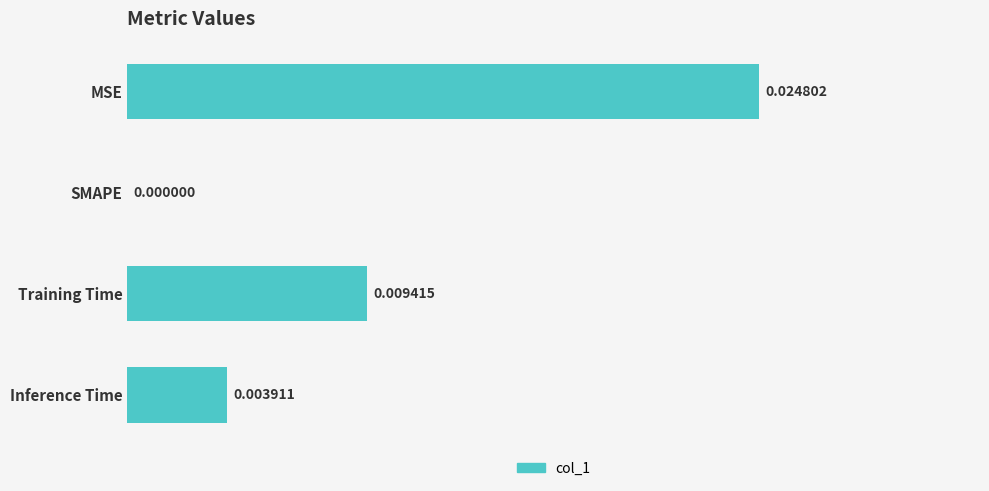

Count the number of data series in this chart.

1